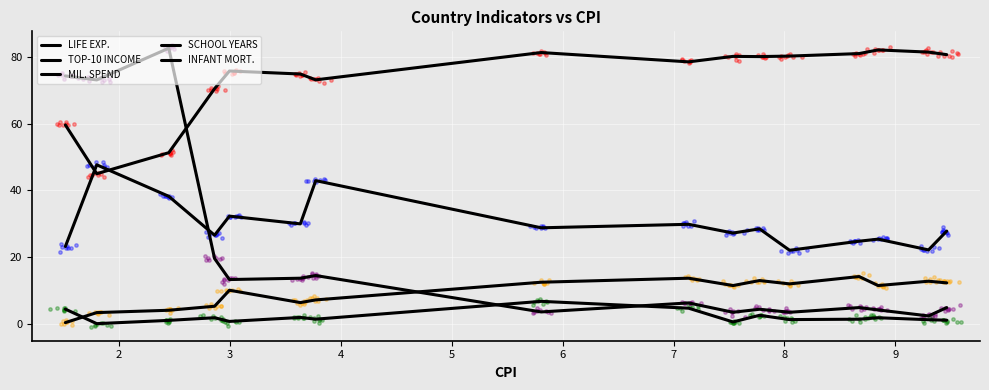

Is the value of LIFE EXP. at 9 greater than the value of SCHOOL YEARS at 15?

Yes